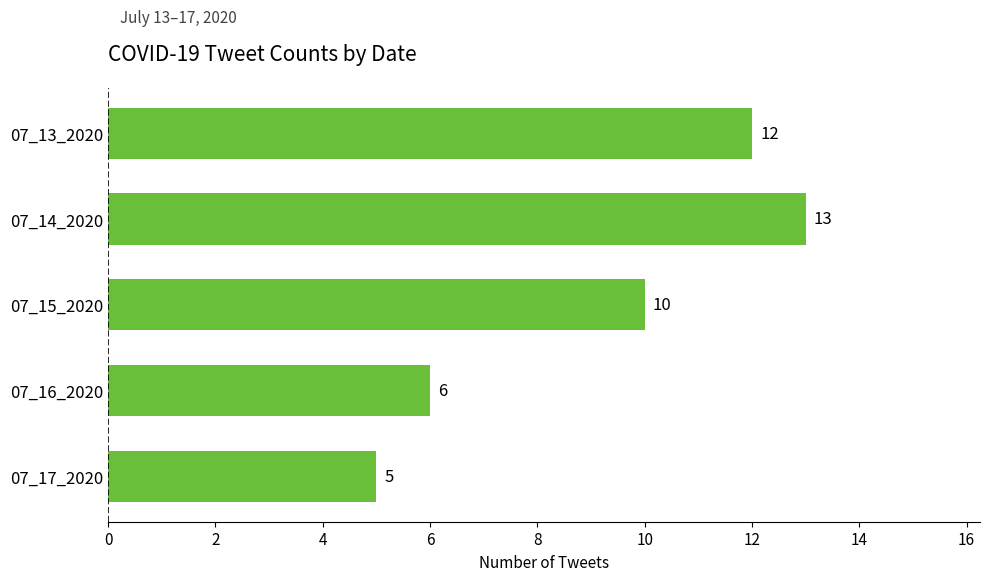

List the labels in order of value, smallest first.

07_17_2020, 07_16_2020, 07_15_2020, 07_13_2020, 07_14_2020